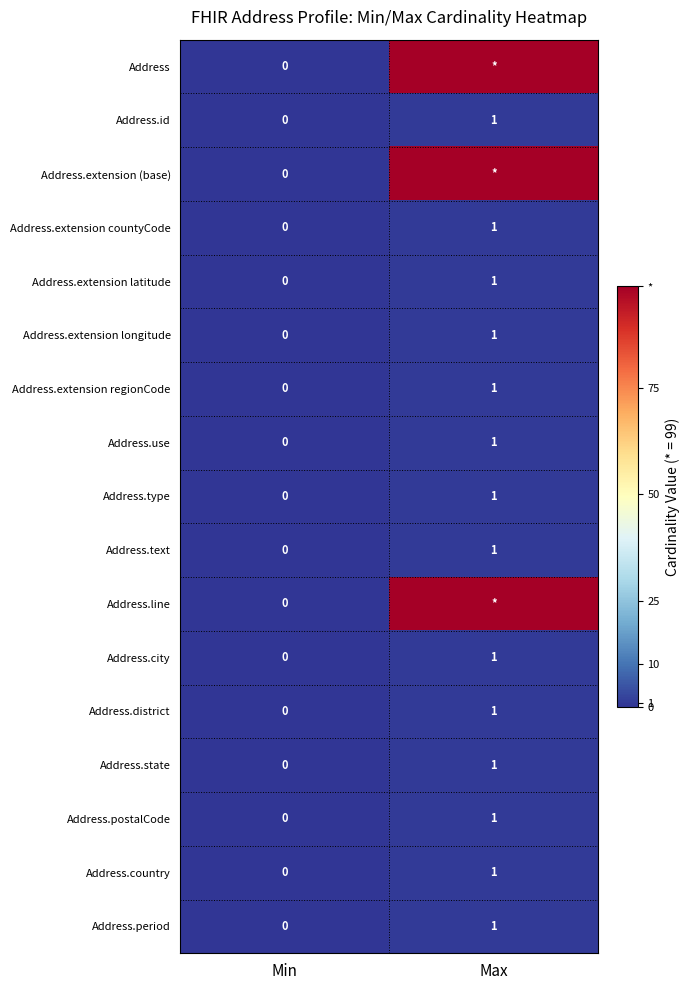

Which has a higher value, Max or Min?

Max